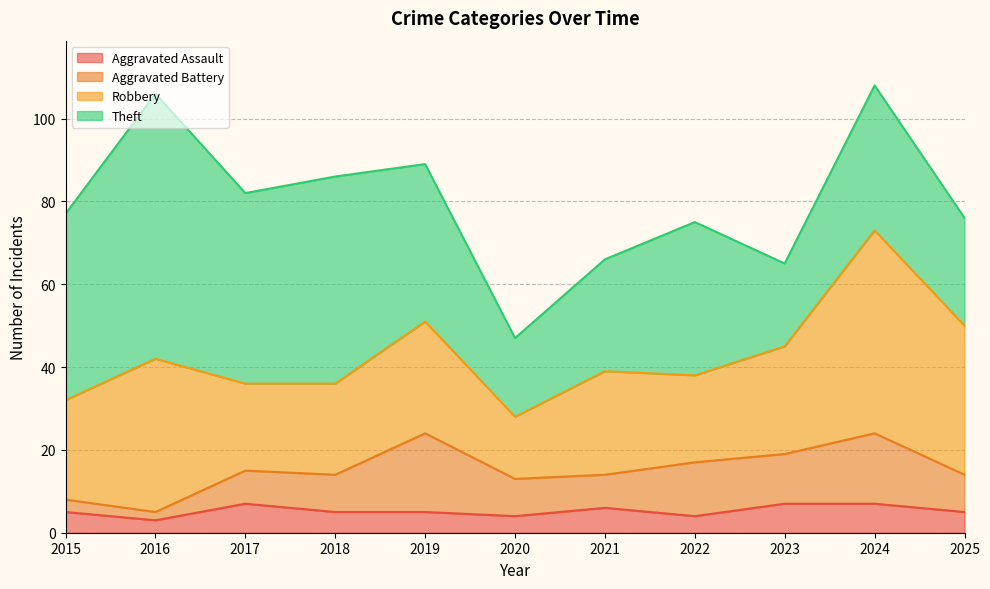

What are all the series names shown in the legend?

Aggravated Assault, Aggravated Battery, Robbery, Theft